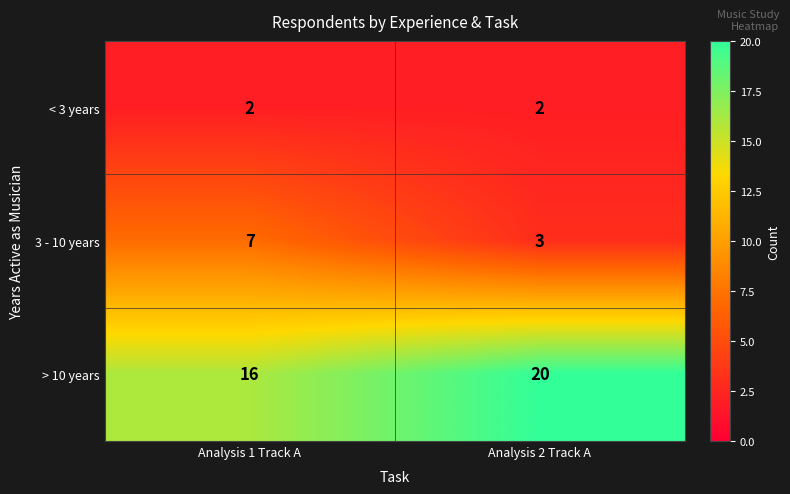

What is the spread (max minus min) of values at Analysis 2 Track A?

18